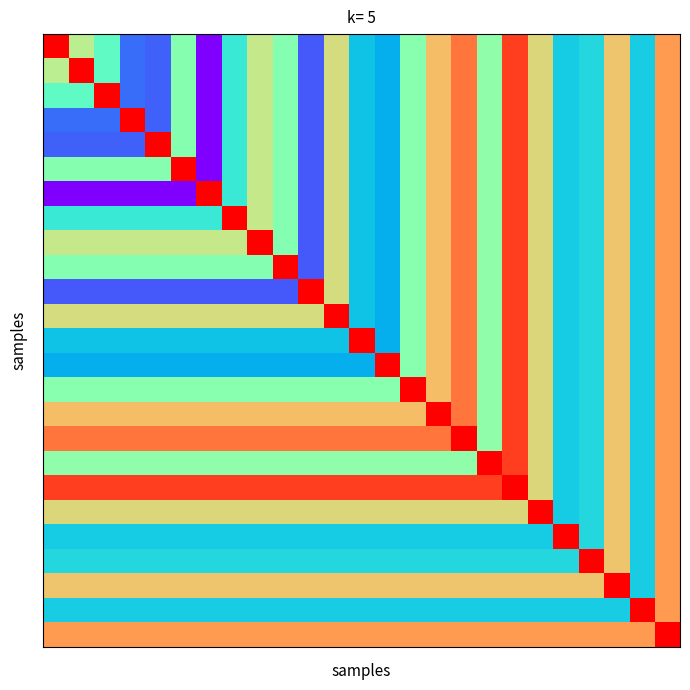

At how many categories does at least one series exceed 0?

25